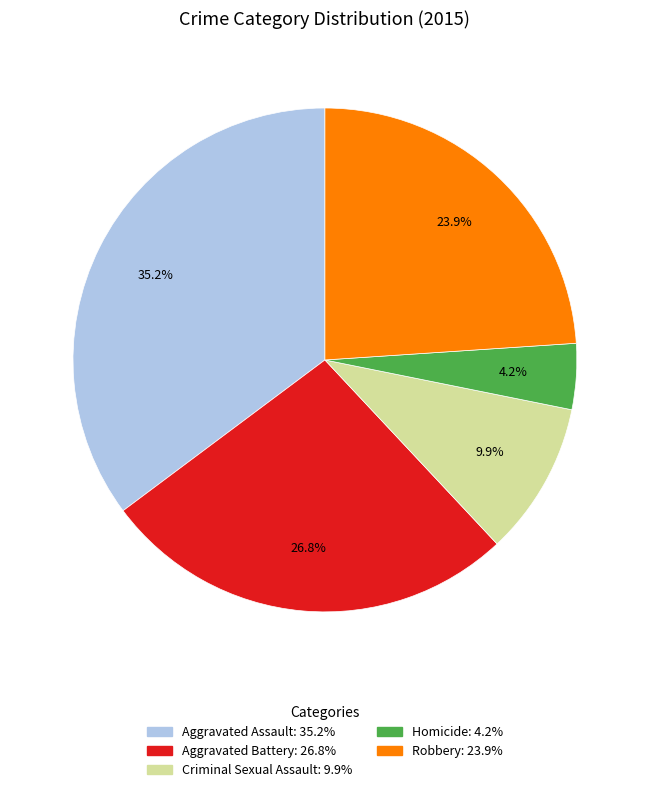

What is the total percentage of Criminal Sexual Assault and Aggravated Assault?

45.1%